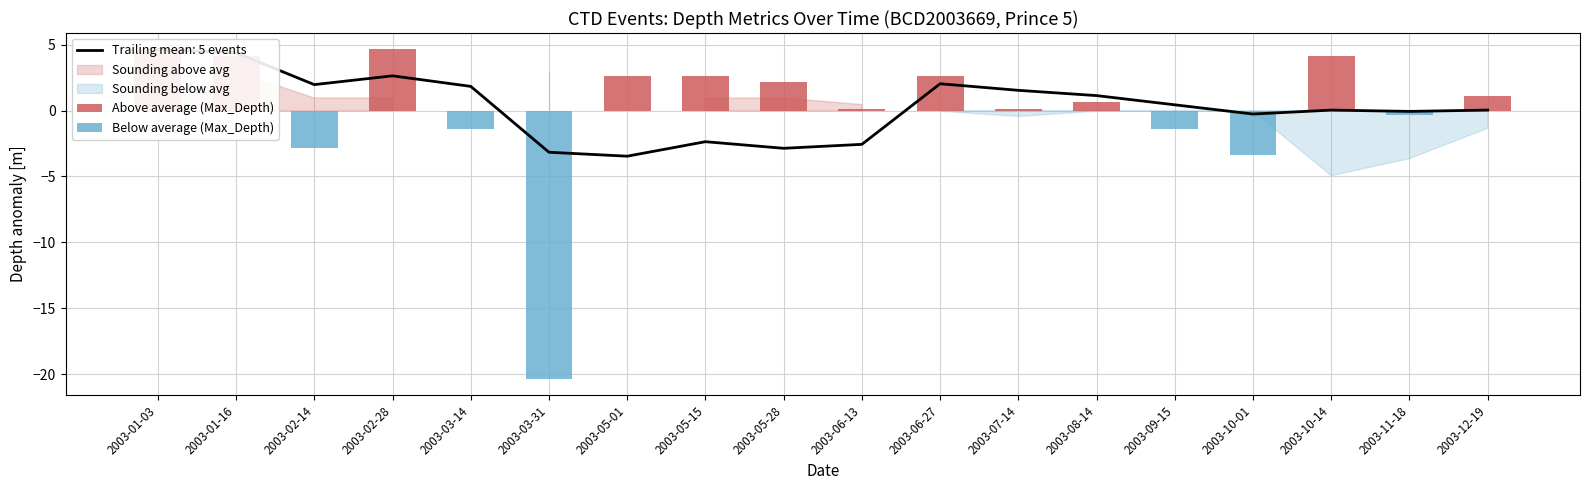

Which has a higher value, 2003-05-28 or 2003-03-14?

2003-05-28